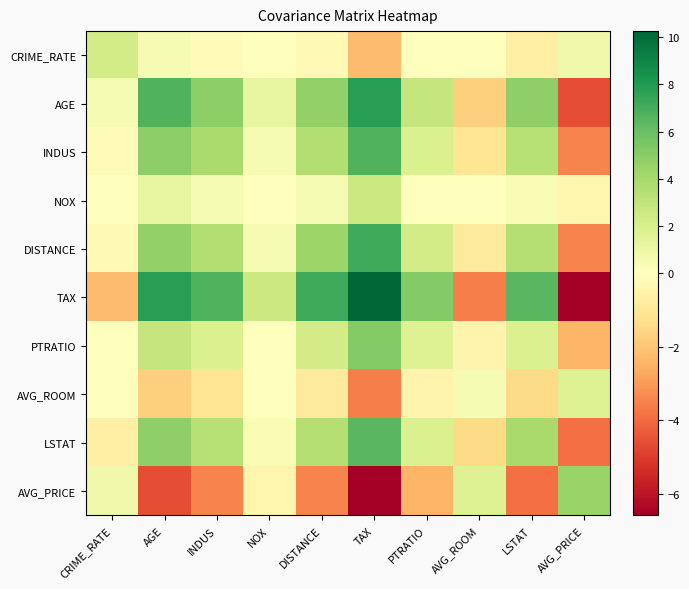

At NOX, list the series in order from largest to smallest.

TAX, AGE, DISTANCE, INDUS, LSTAT, PTRATIO, NOX, CRIME_RATE, AVG_ROOM, AVG_PRICE